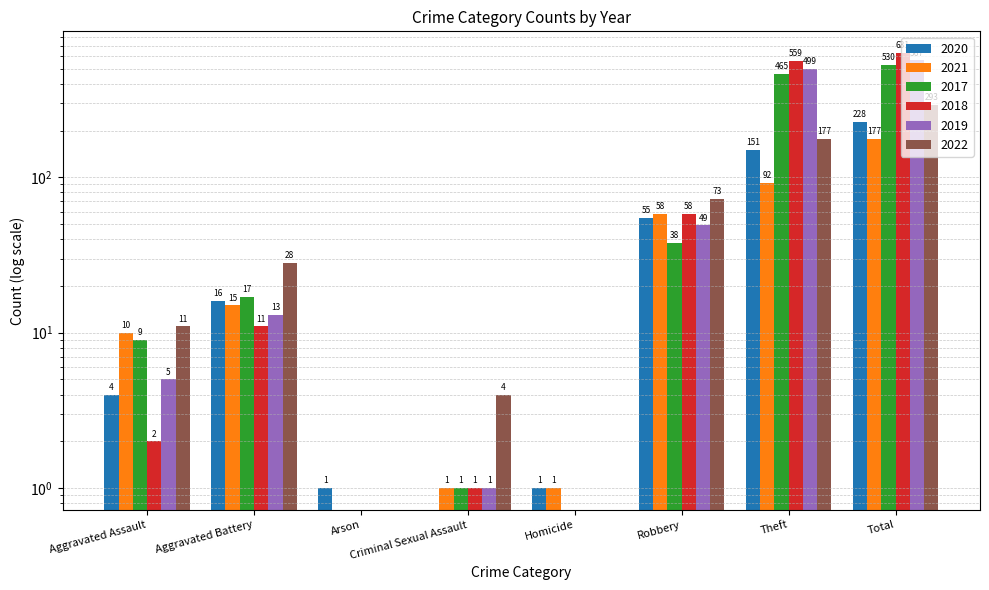

Is it true that 2018 equals 631 at Total?

True